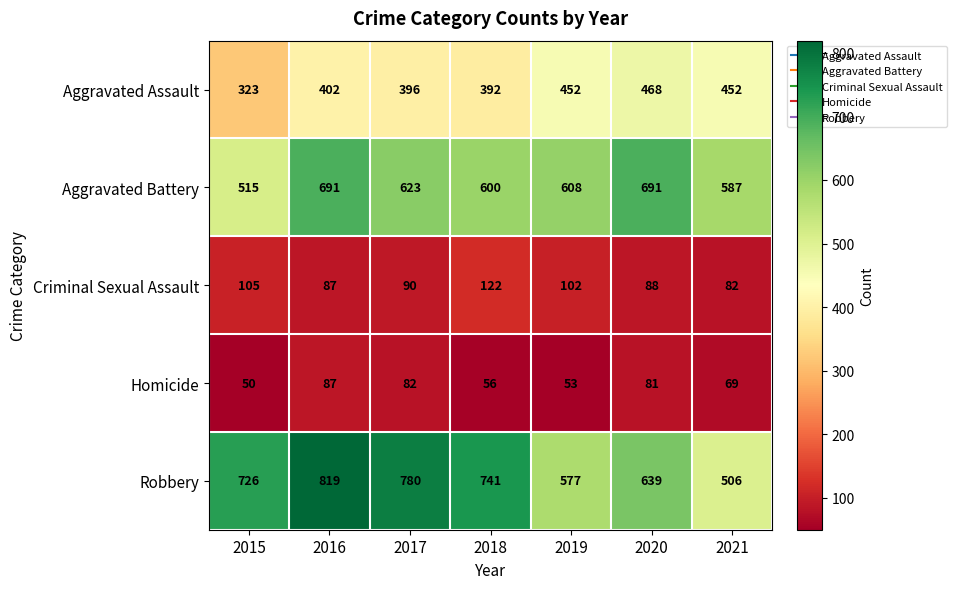

Which category has the highest value across all series?

2016